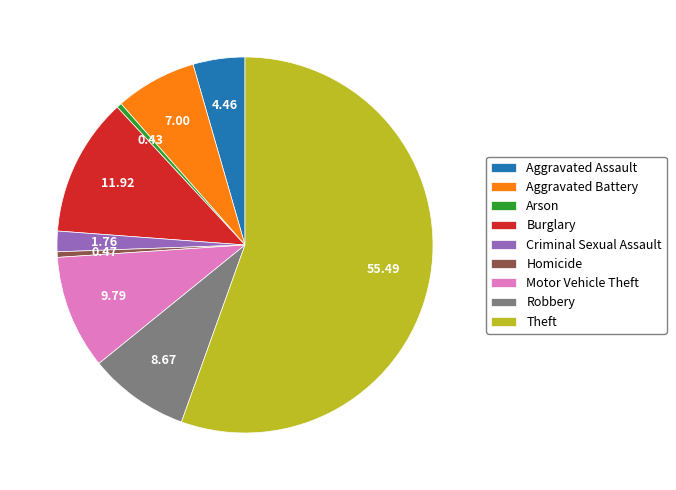

Which has a higher value, Aggravated Assault or Homicide?

Aggravated Assault